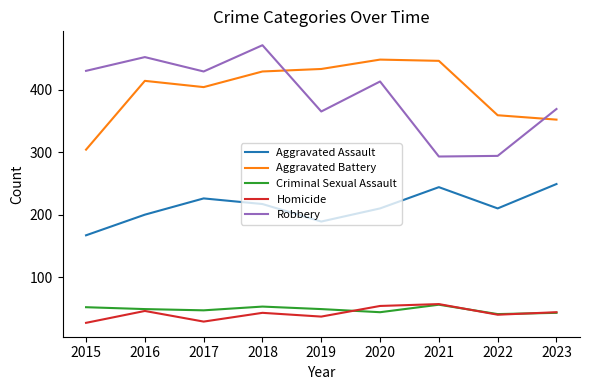

Is the value of Criminal Sexual Assault at 2018 greater than the value of Robbery at 2016?

No